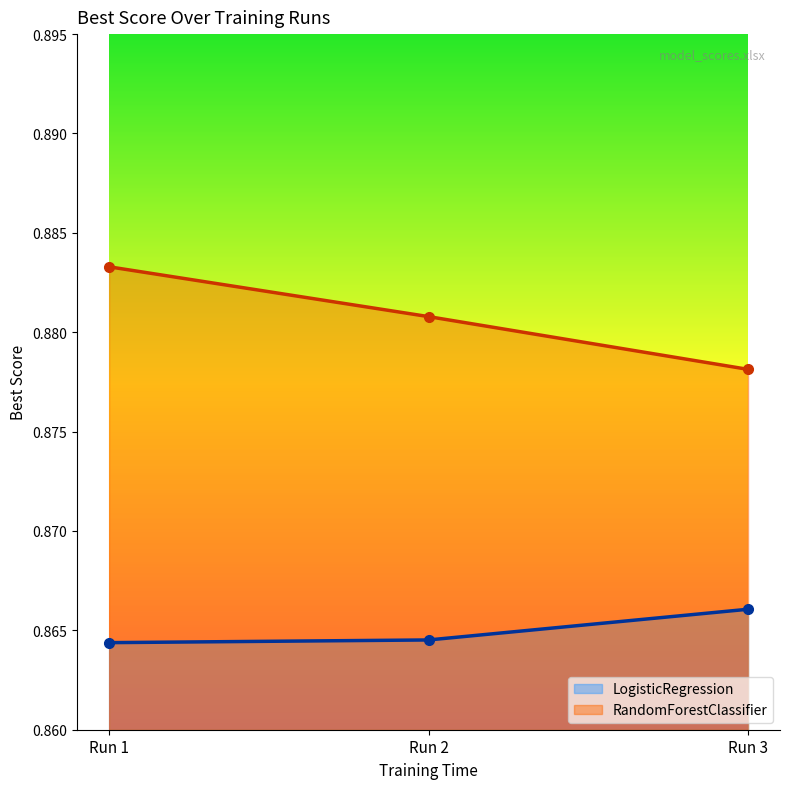

How many RandomForestClassifier values are between 0 and 1?

3